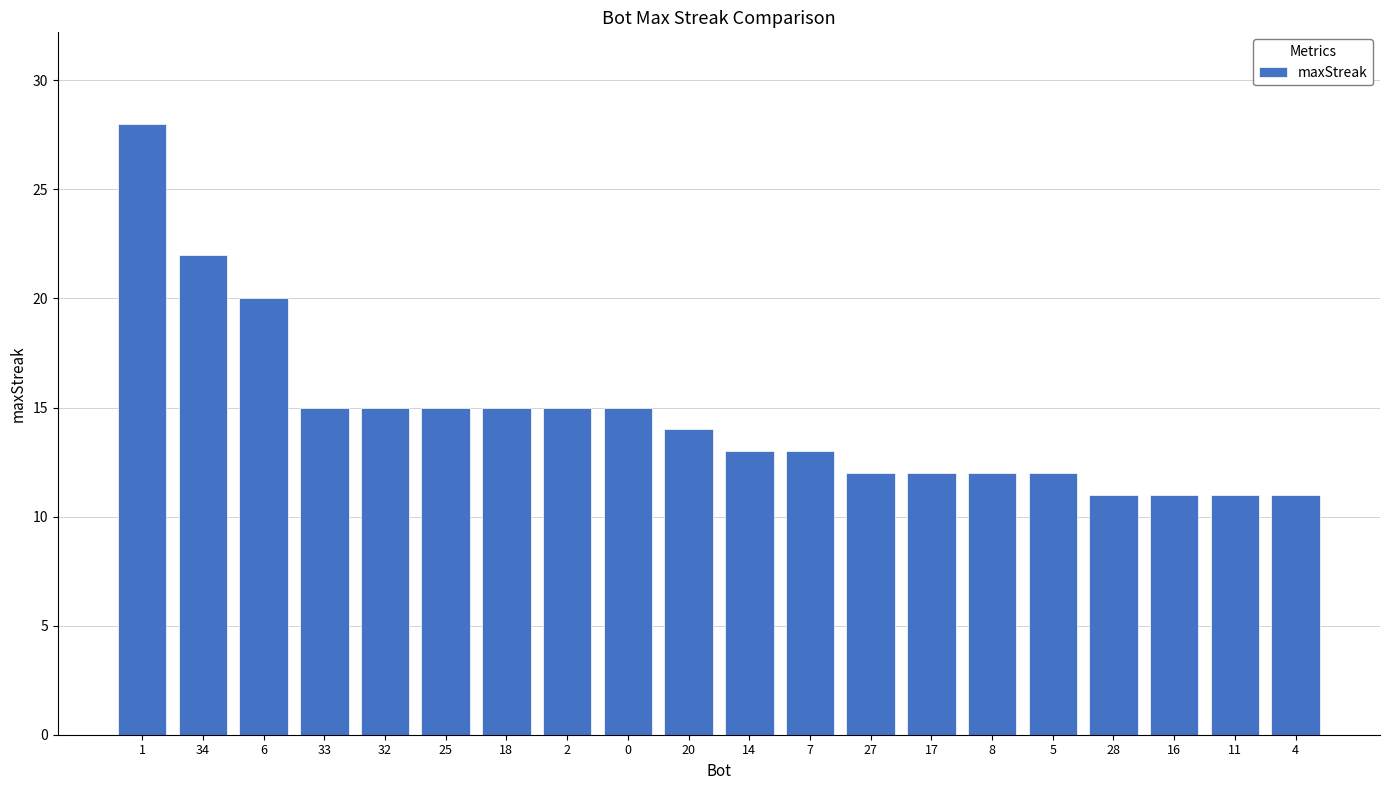

What is the value of the 18th bar from the left?

11